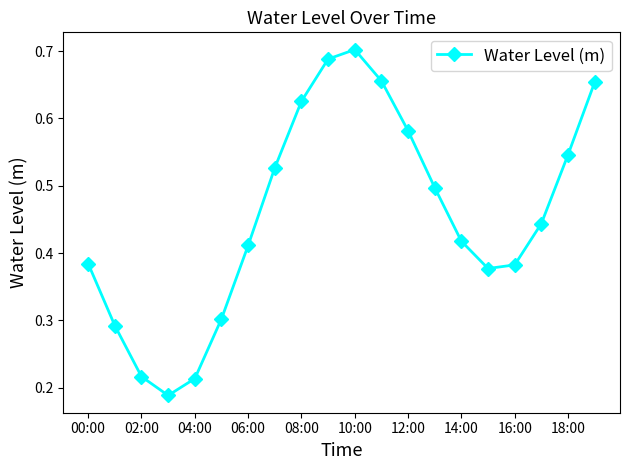

Is this an area chart (filled region under the line)?

No